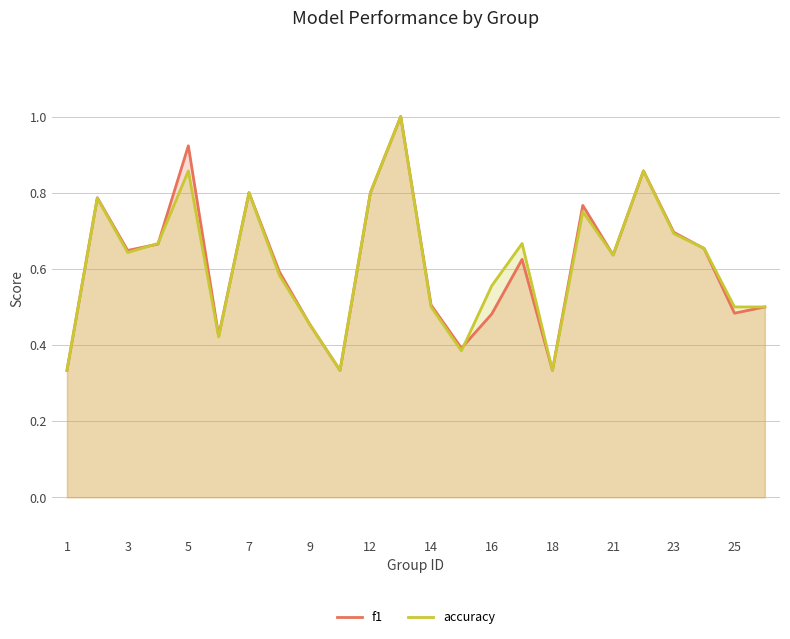

List the series in order of their overall mean, highest first.

accuracy, f1